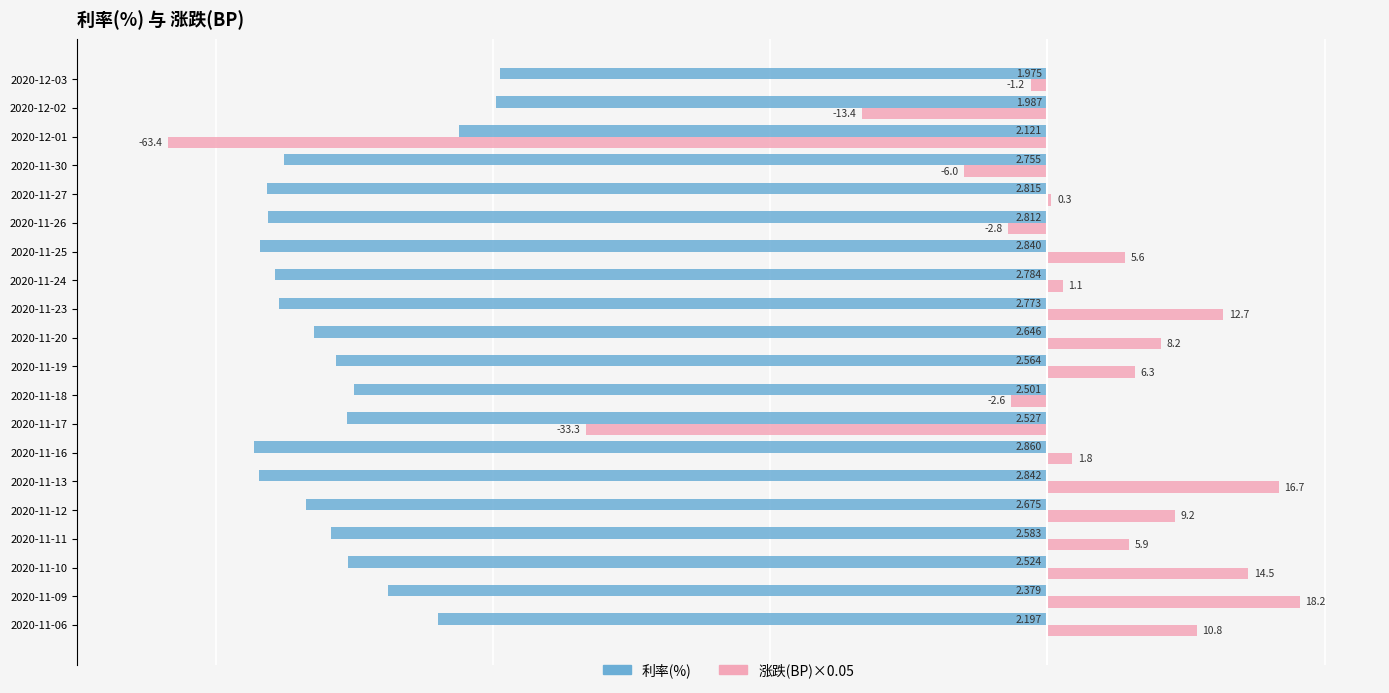

The 涨跌(BP) series shows -0.1 at 2020-11-18. True or false?

False